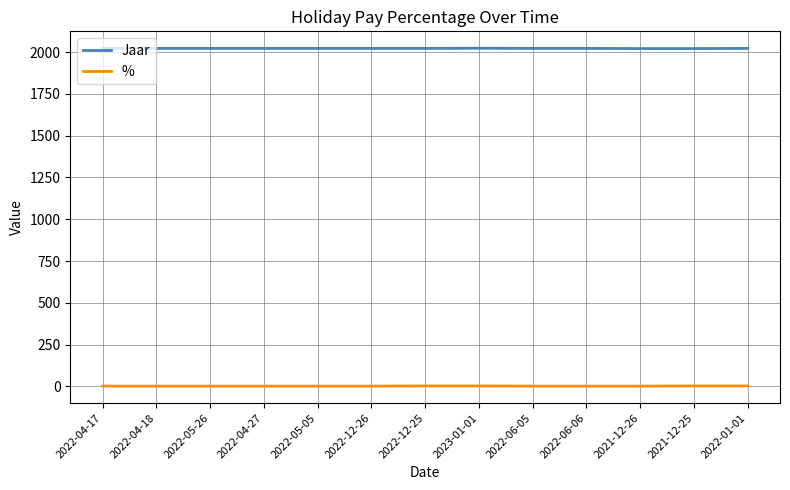

What is the average value of the % series?

2